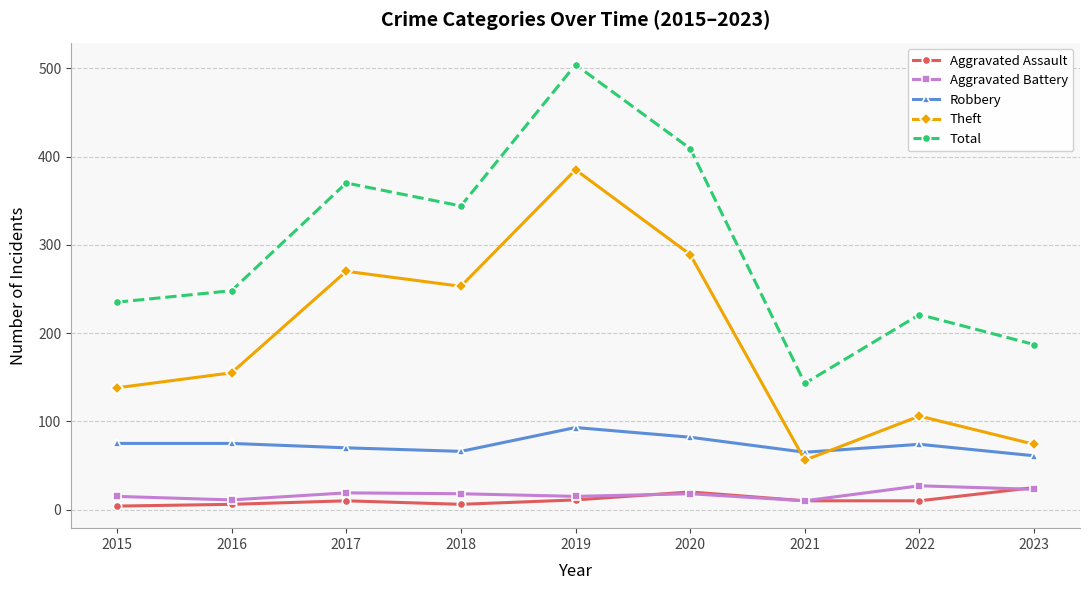

Is the value of Total at 2018 greater than the value of Aggravated Battery at 2017?

Yes